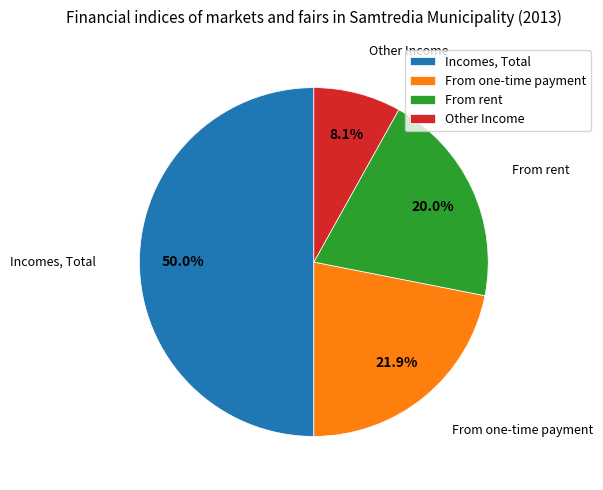

True or false: Other Income accounts for 21% of the total.

False